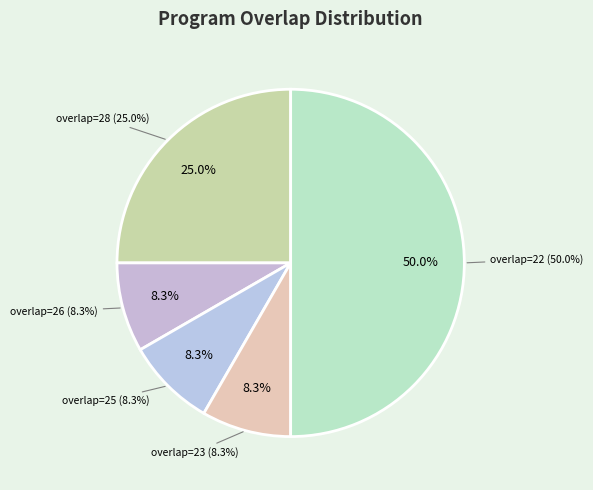

Is 74516 the majority of the pie?

No